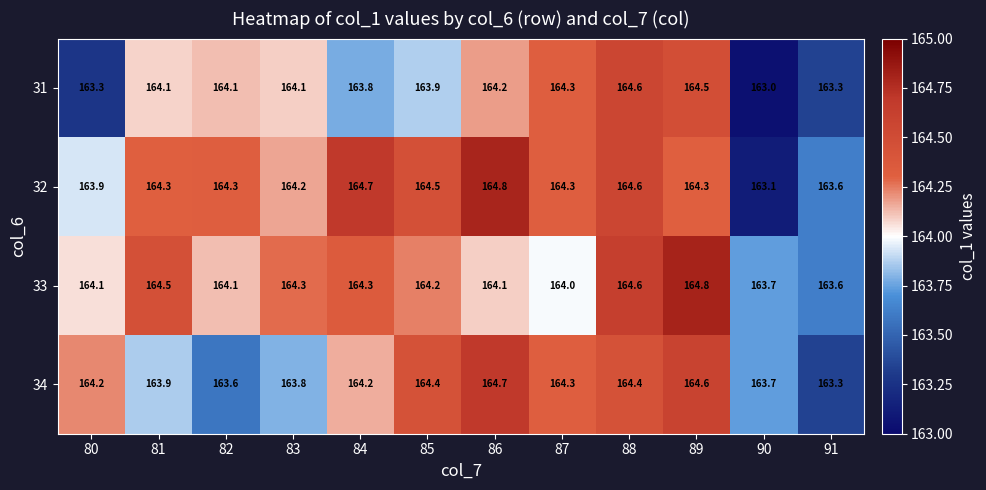

Is the value of 32 at 89 greater than the value of 31 at 82?

Yes